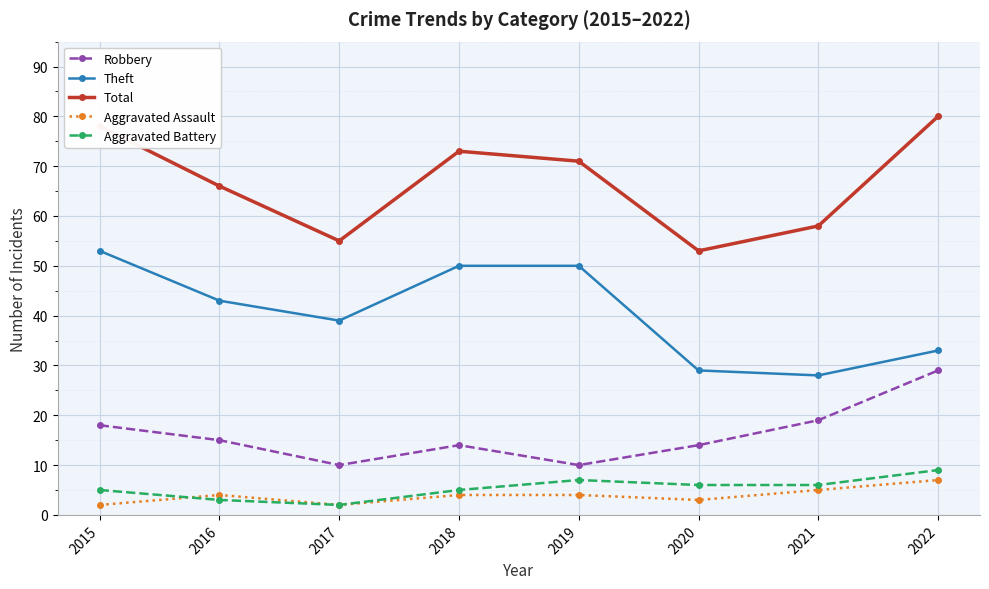

What are all the series names shown in the legend?

Robbery, Theft, Total, Aggravated Assault, Aggravated Battery